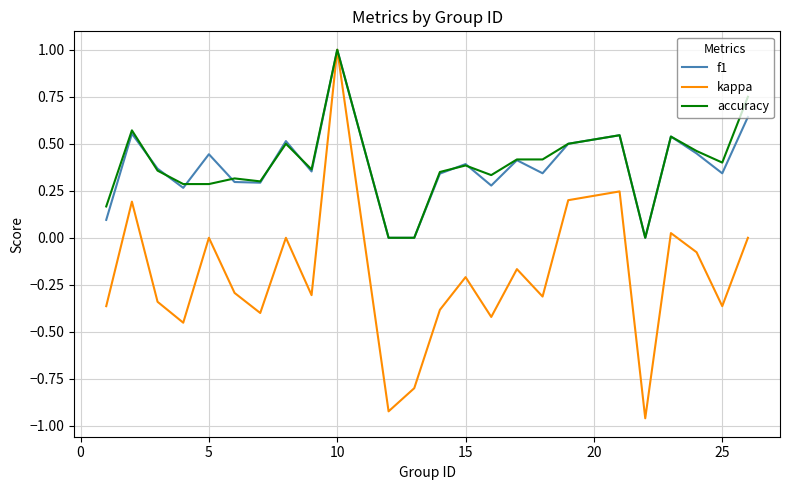

What is the highest value of the accuracy series?

1.0